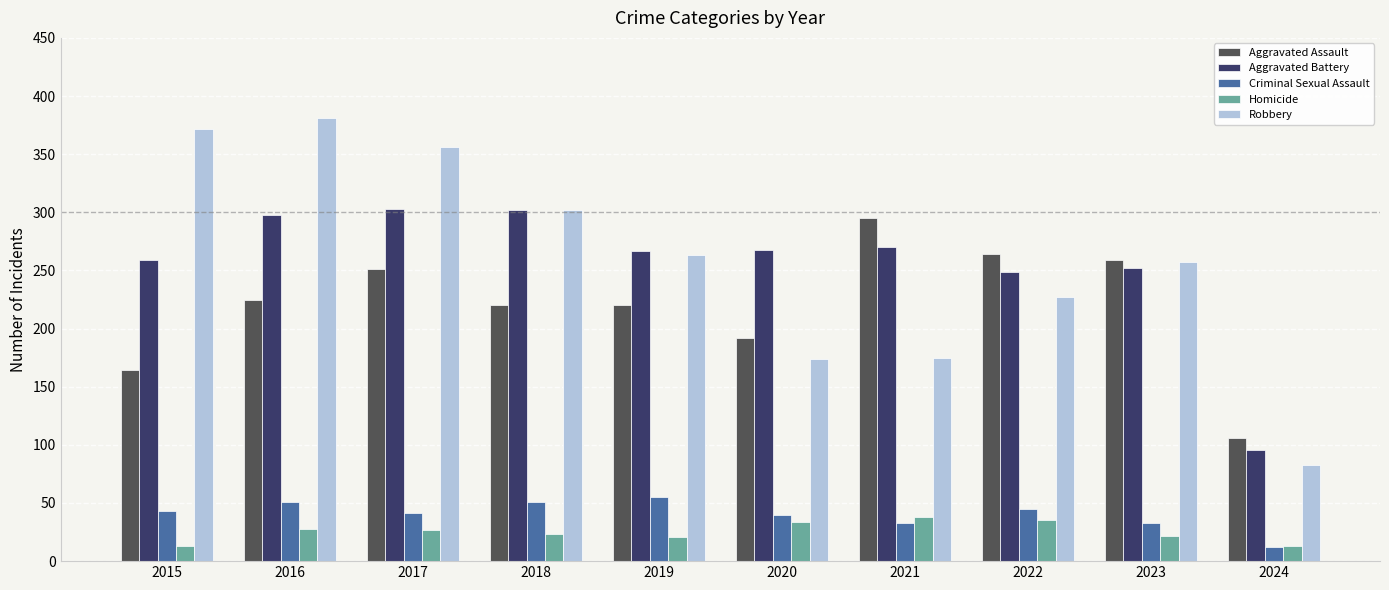

Rank the series at 2017 from lowest to highest value.

Homicide, Criminal Sexual Assault, Aggravated Assault, Aggravated Battery, Robbery